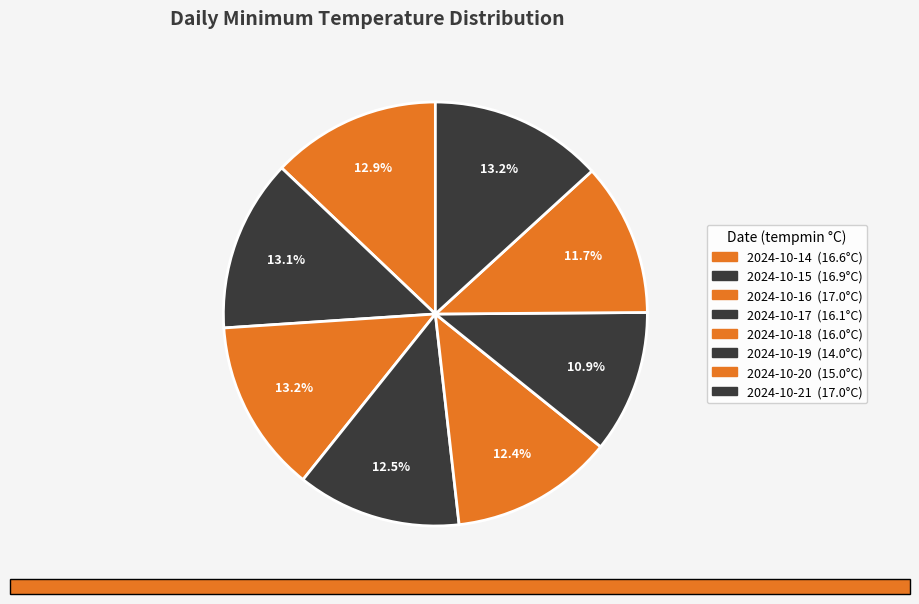

Is there any slice that represents more than half of the pie?

No